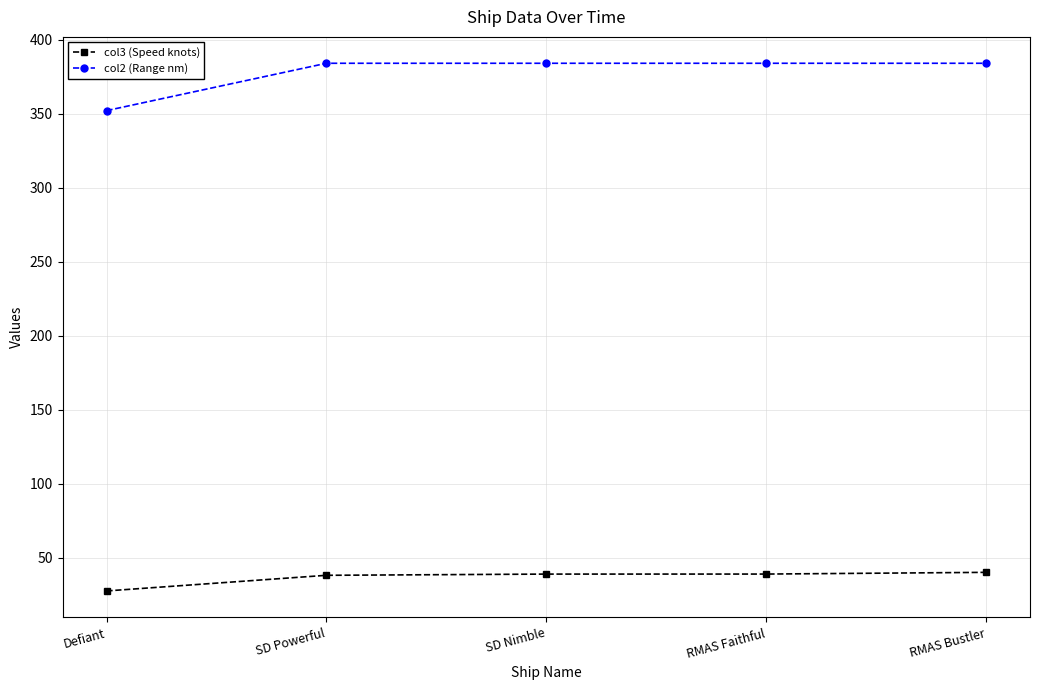

What is the total value across all series at SD Nimble?

422.8